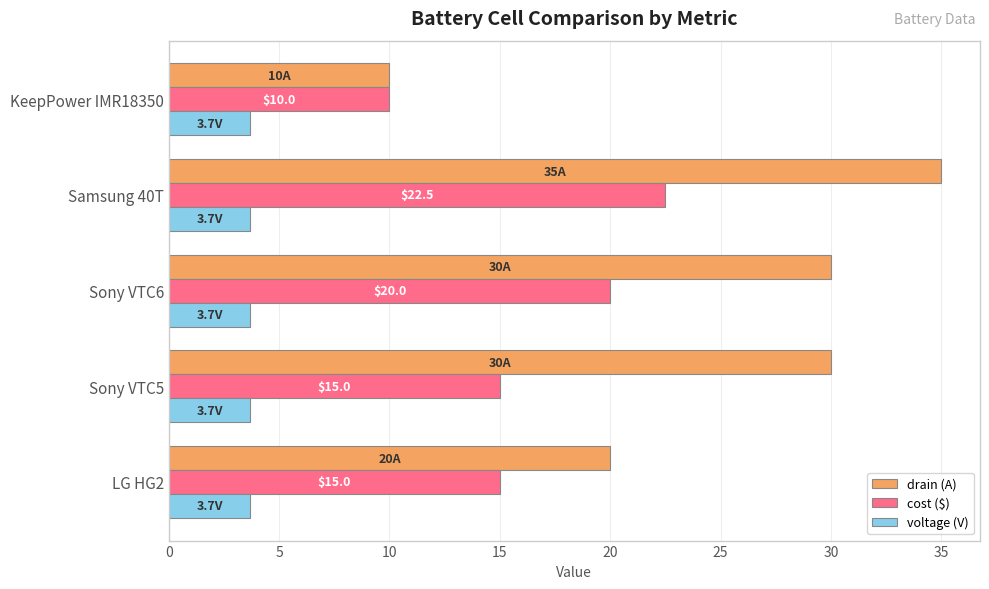

At Sony VTC6, list the series in order from smallest to largest.

voltage (V), cost ($), drain (A)